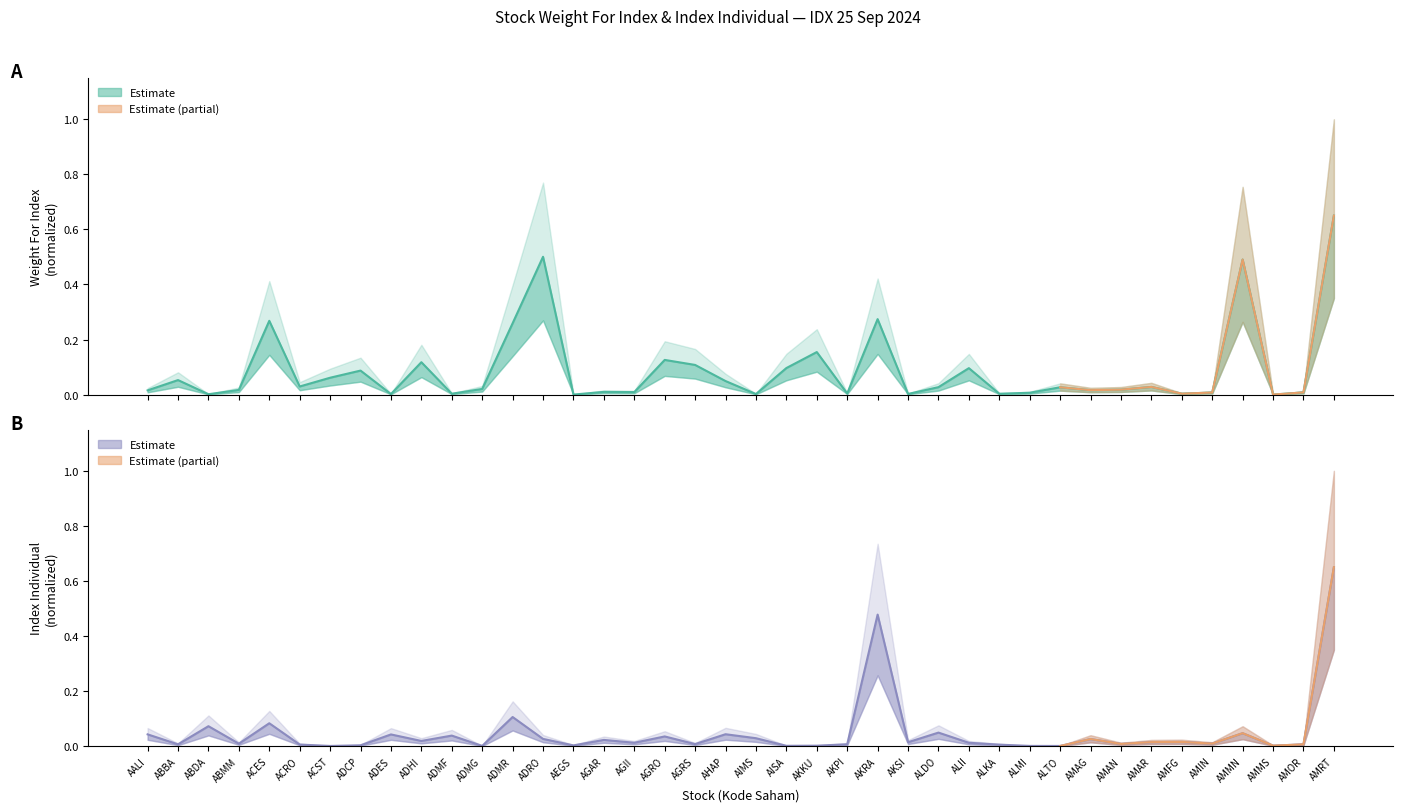

Is the value of Weight For Index at ALDO greater than the value of Index Individual at AIMS?

No